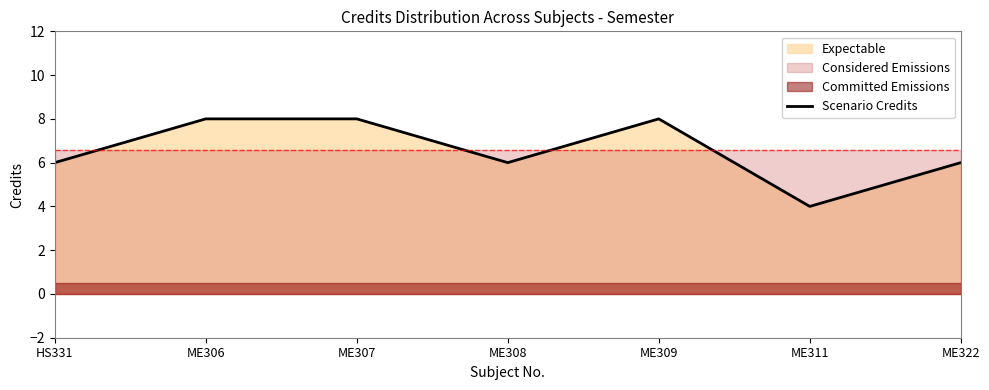

Reading left to right, what are all the values shown in this chart?

HS331=6	ME306=8	ME307=8	ME308=6	ME309=8	ME311=4	ME322=6